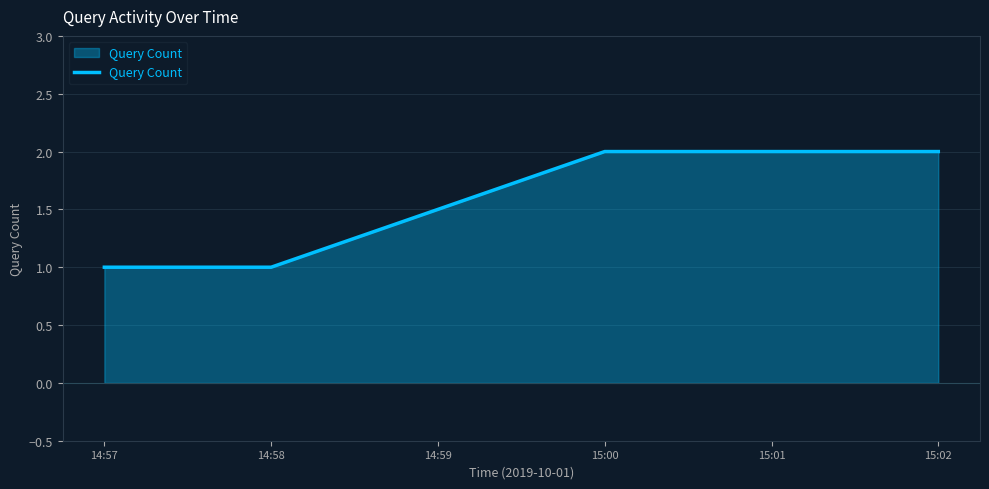

True or false: there are more than 1 points higher than both neighbors.

False